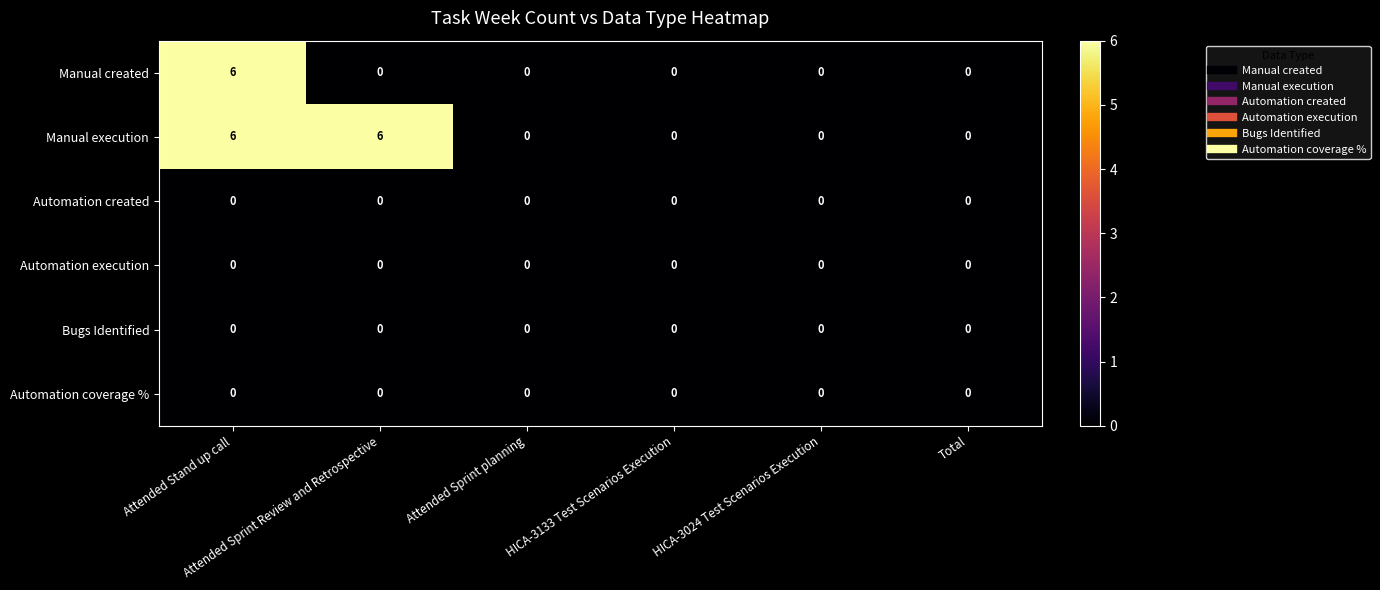

Which series has the largest total across all categories?

Manual execution